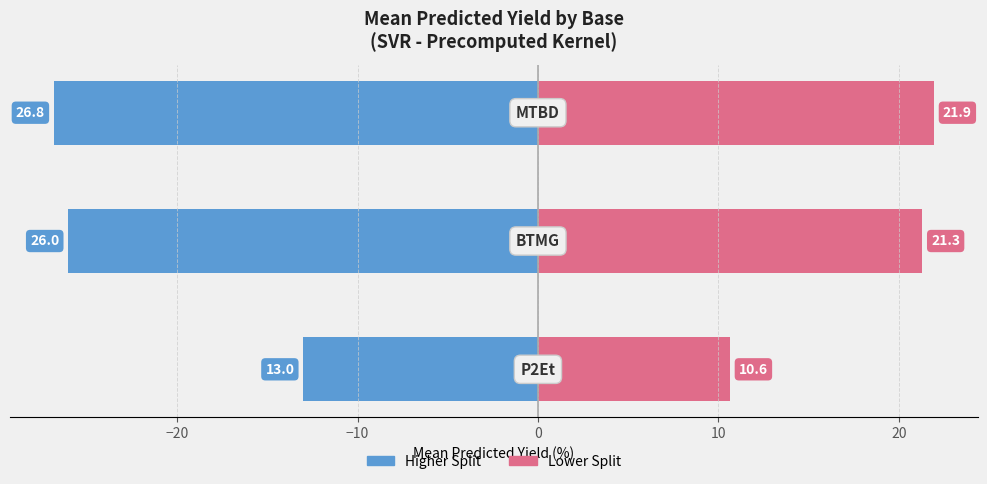

True or false: Right (lower base) has a value of 28.2 at −20.

False